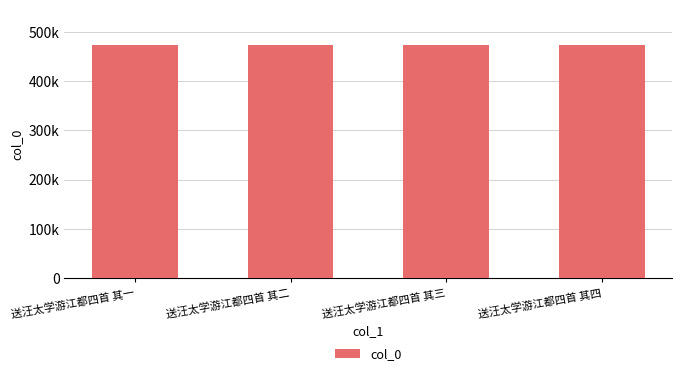

What is the minimum value shown in the chart?

473838